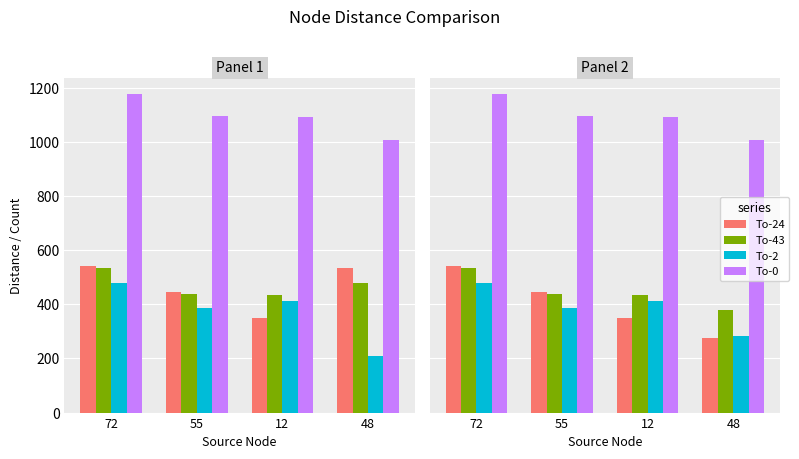

How many distinct data groups are displayed?

4